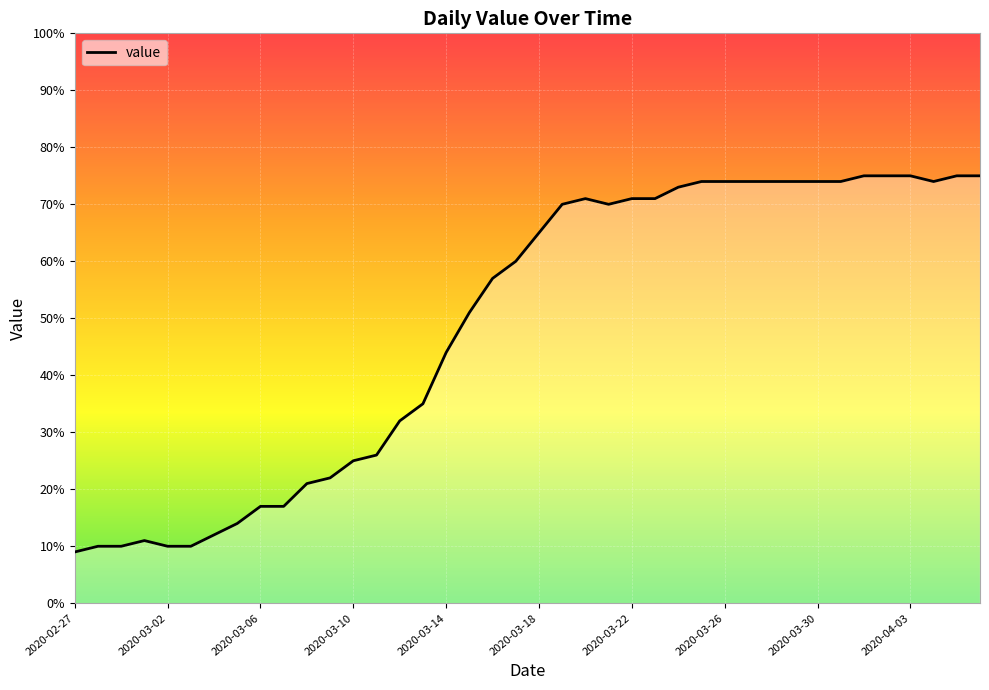

What is the greatest value displayed?

75